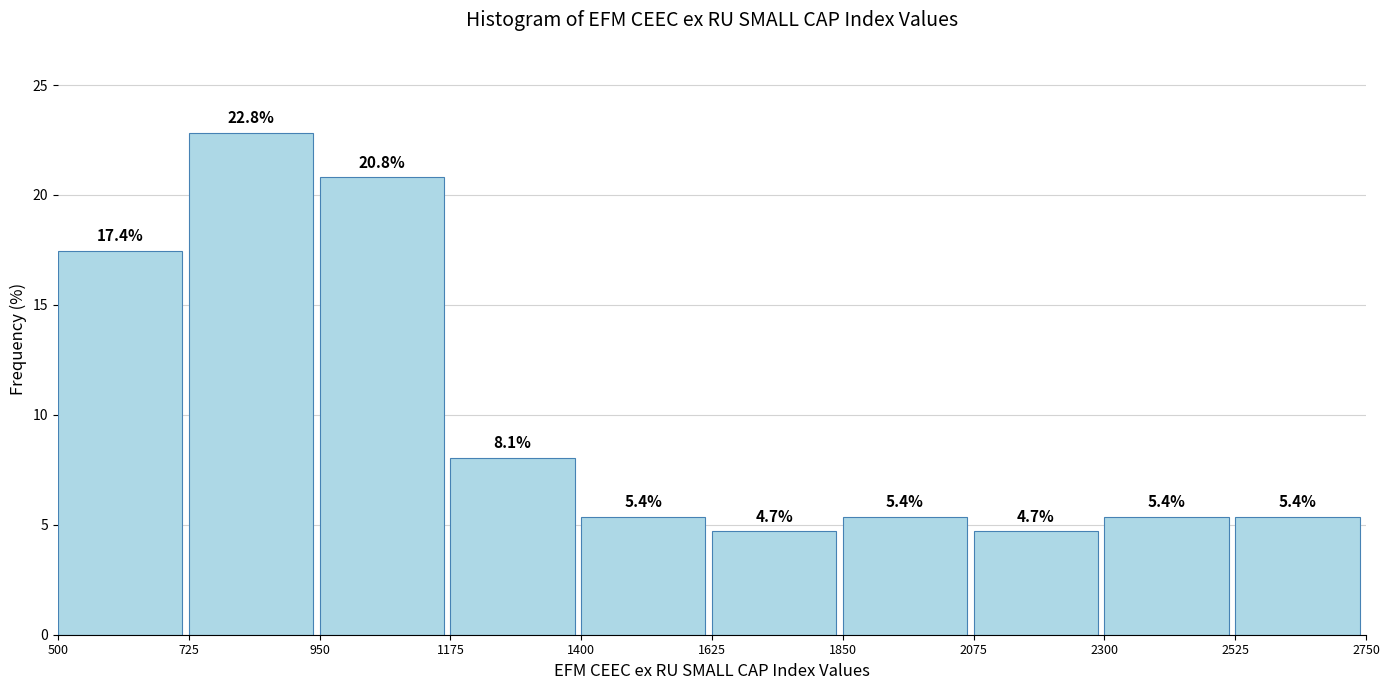

Reading left to right, list every bar in this chart as the range it spans on the x-axis followed by its height.

500 to 725: 17.4
725 to 950: 22.8
950 to 1175: 20.8
1175 to 1400: 8.1
1400 to 1625: 5.4
1625 to 1850: 4.7
1850 to 2075: 5.4
2075 to 2300: 4.7
2300 to 2525: 5.4
2525 to 2750: 5.4